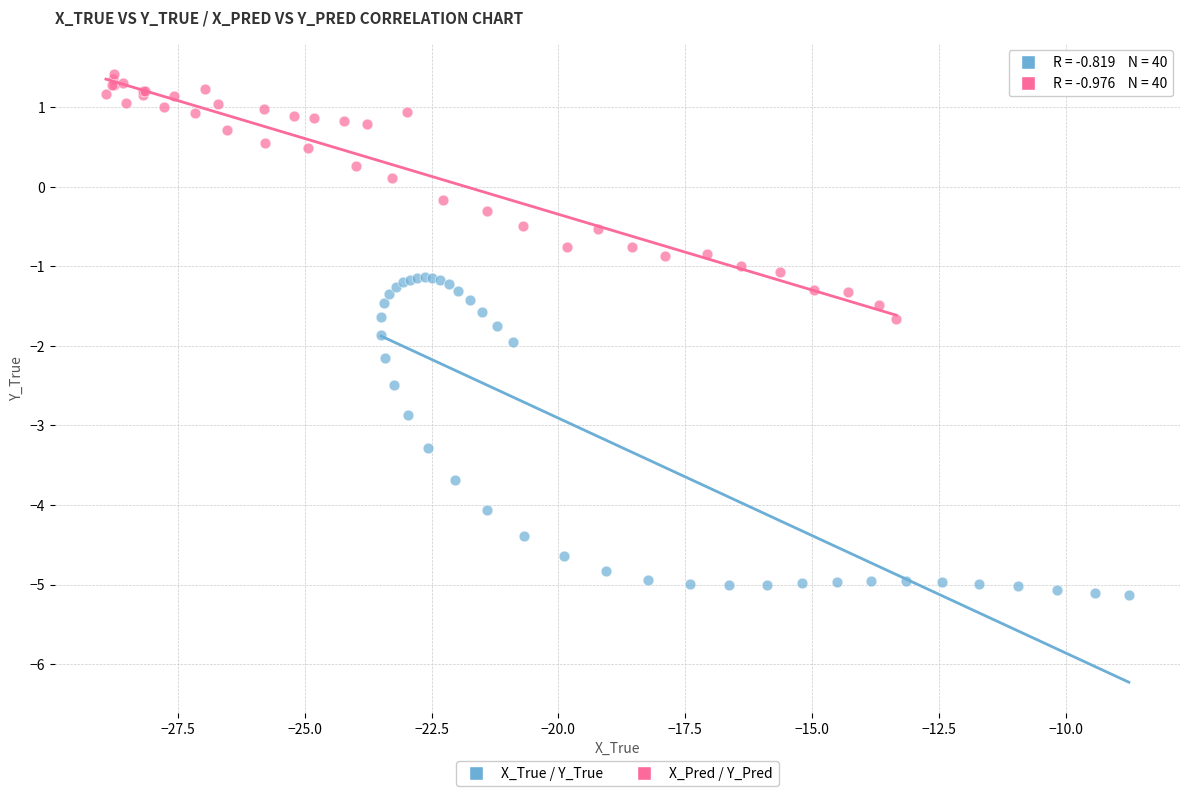

Which series has the largest Y range (max minus min)?

X_True / Y_True